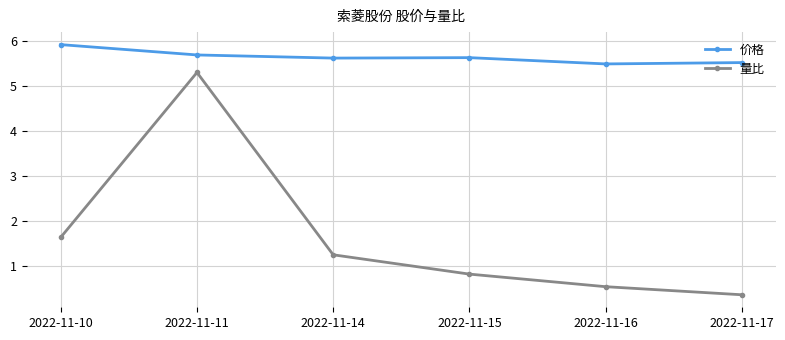

List the labels in order of 量比 value, largest first.

2022-11-11, 2022-11-10, 2022-11-14, 2022-11-15, 2022-11-16, 2022-11-17